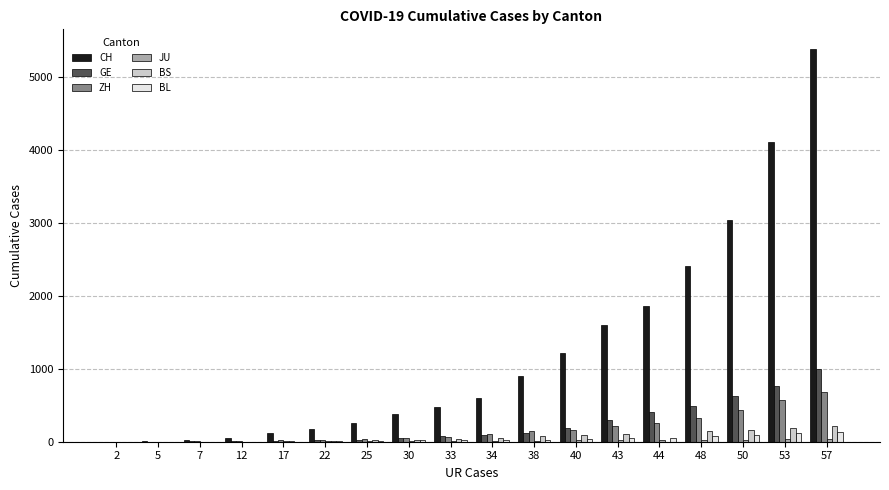

The value of BS at 44 is 0. True or false?

True